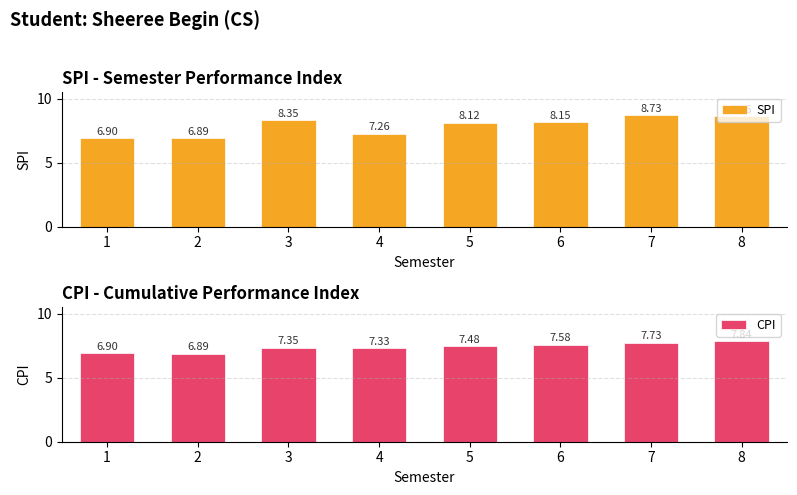

What is the total value across all series at 7?

16.5